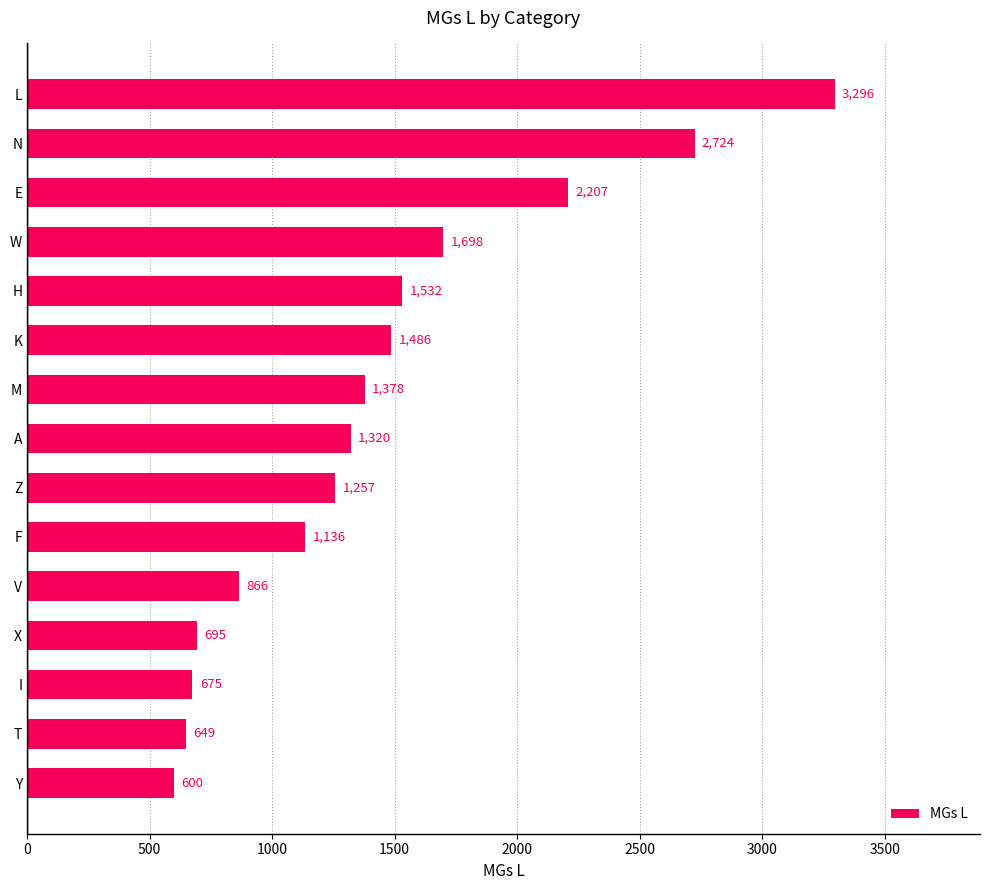

What is the sum of all values?

21519